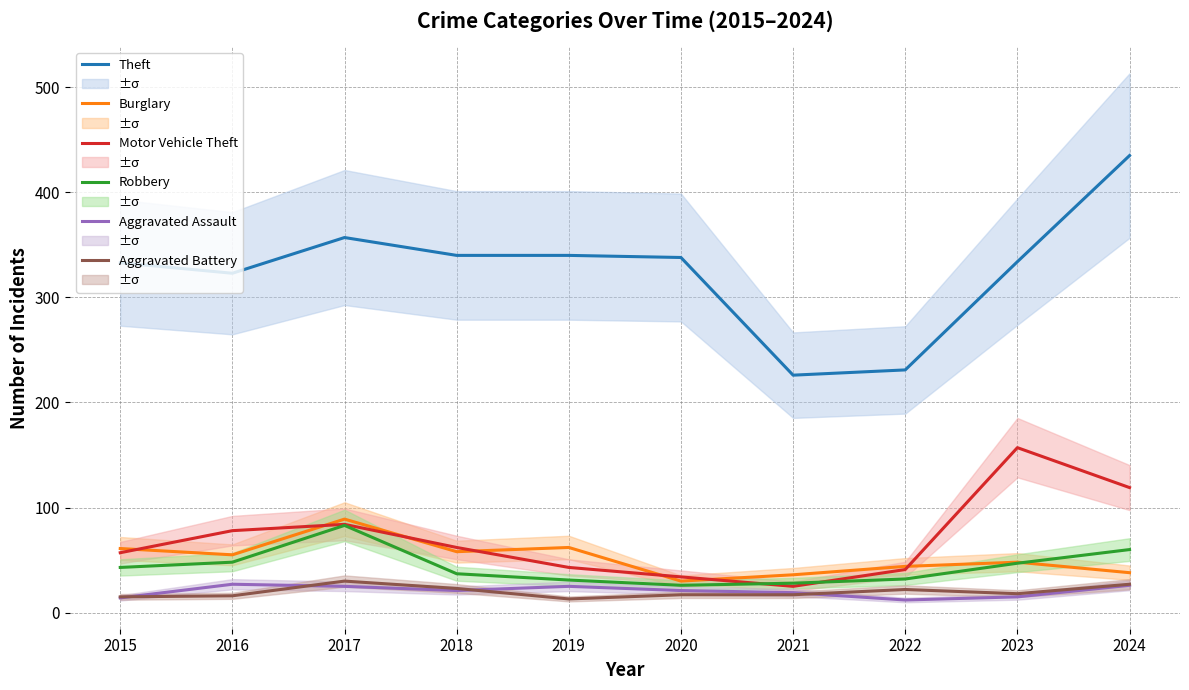

Is this an area chart (filled region under the line)?

No